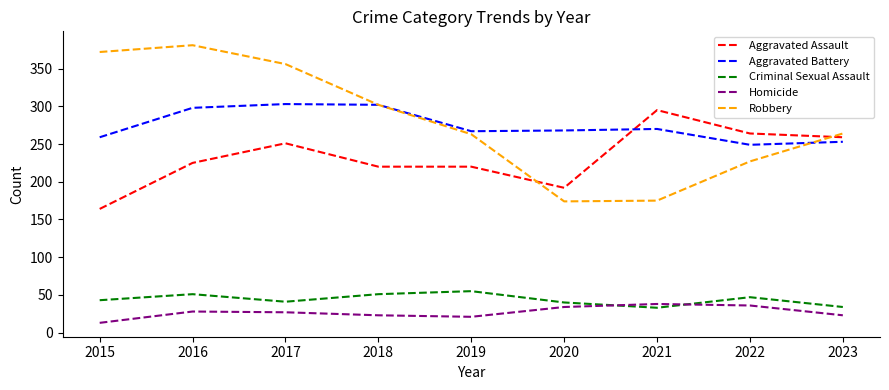

What is the highest value of the Aggravated Battery series?

303